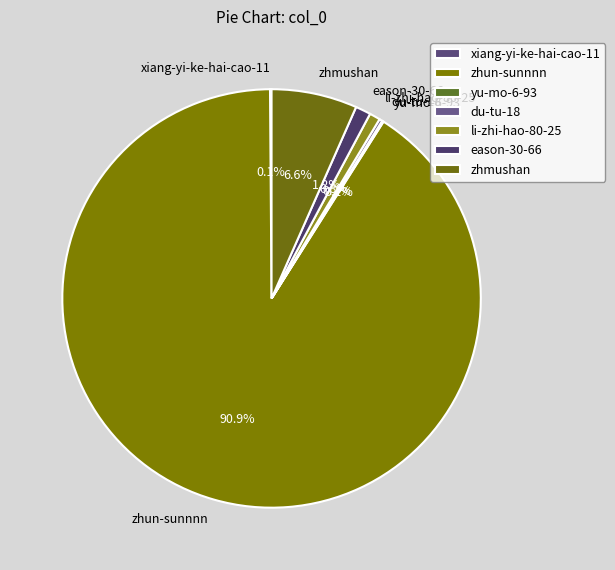

Is the sum of zhmushan and li-zhi-hao-80-25 greater than half?

No